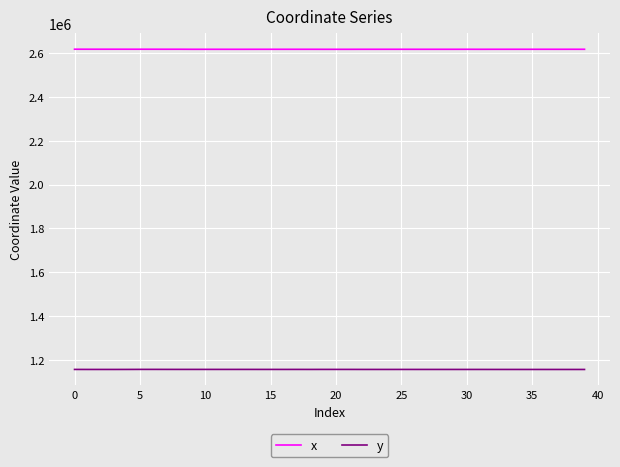

True or false: x and y cross at least once.

False